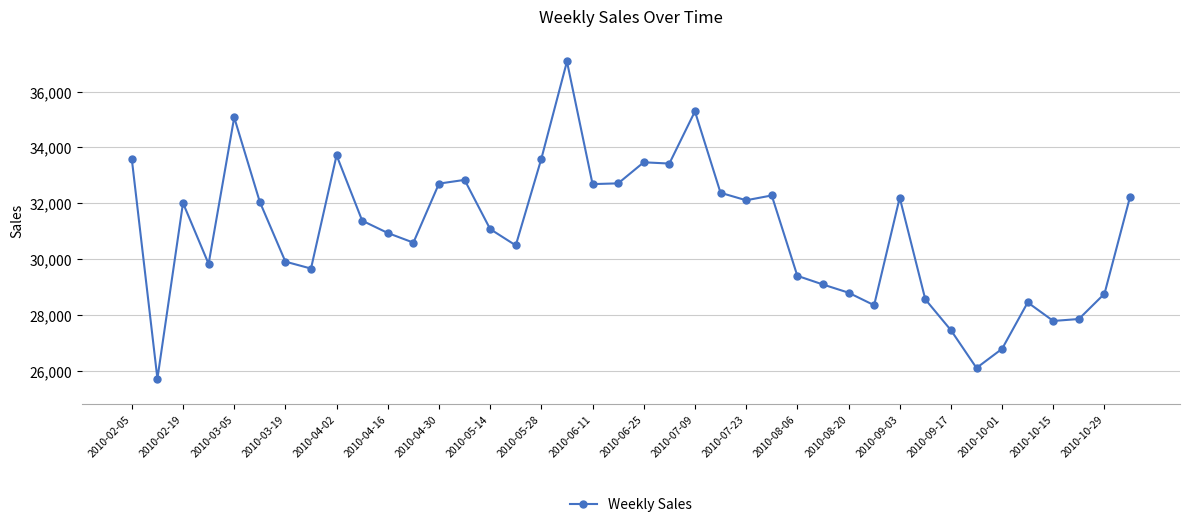

True or false: there are more than 1 points higher than both neighbors.

True